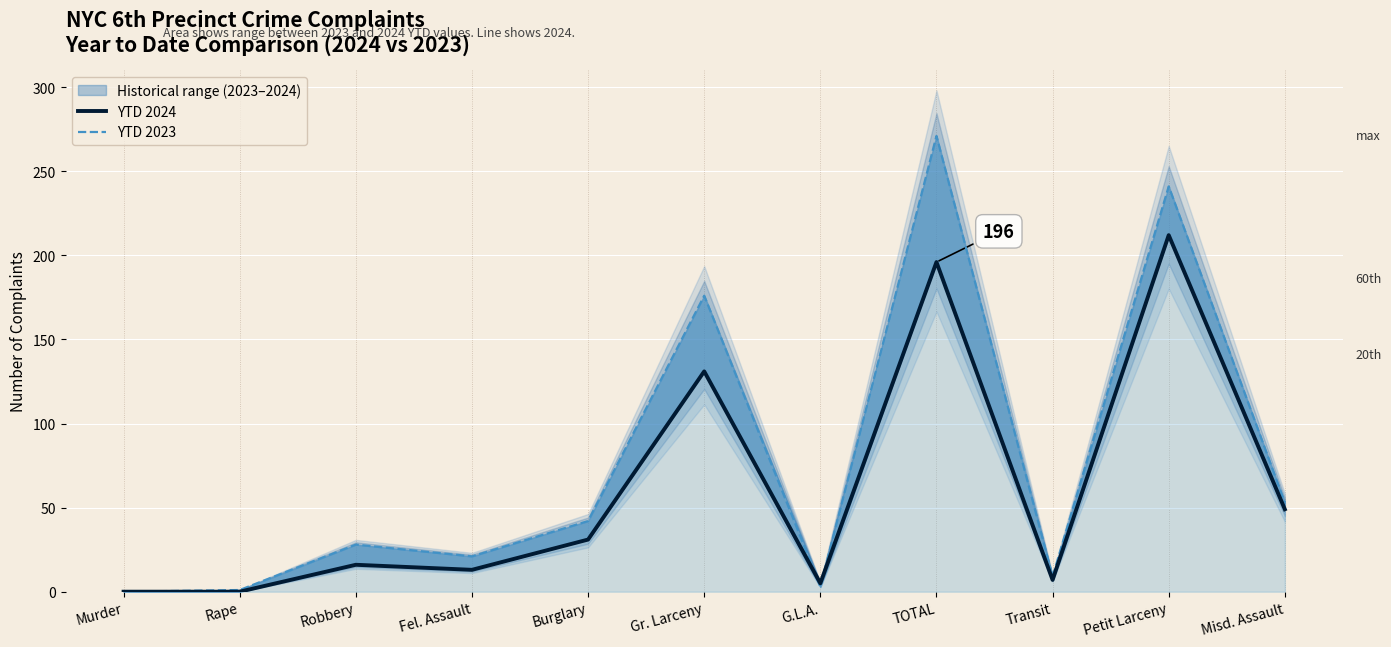

What is the difference between the YTD 2023 values at Rape and Misd. Assault?

52